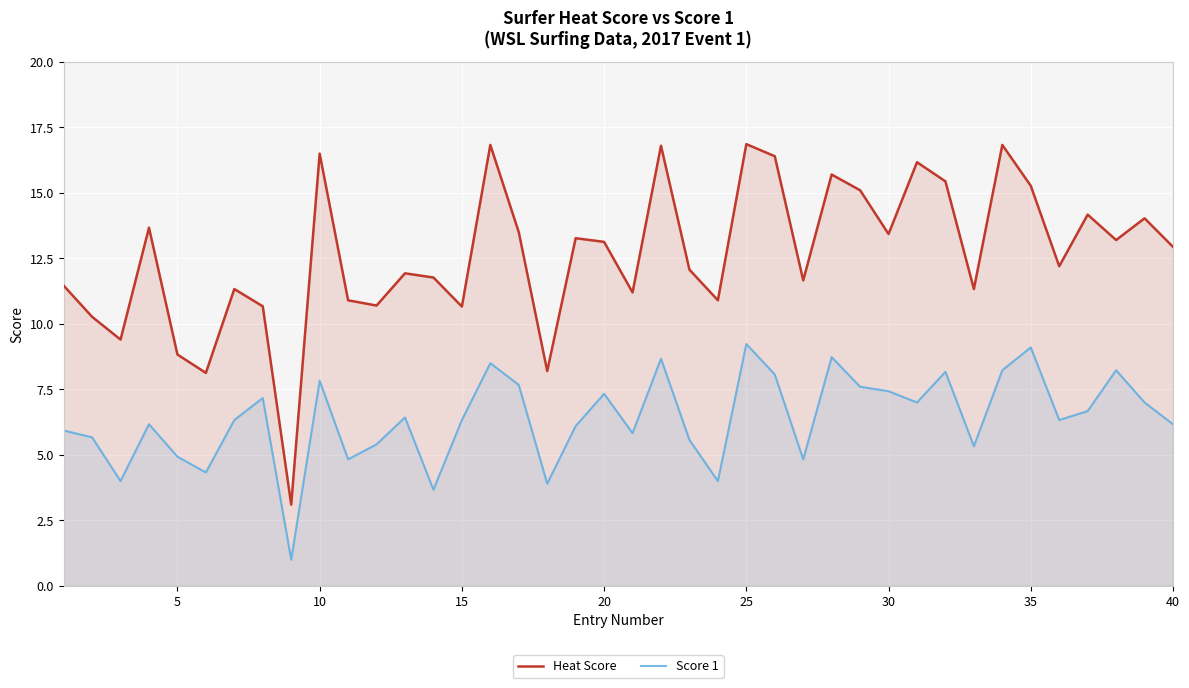

True or false: Score 1 has a value of 2.7 at 20.

False